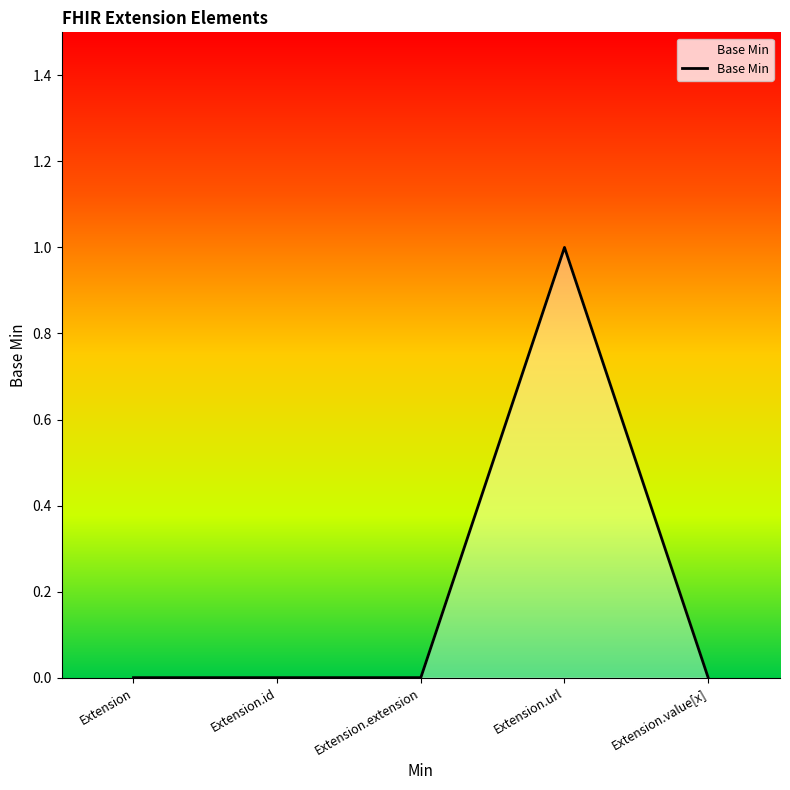

Count the values in the range 0 to 1.

5